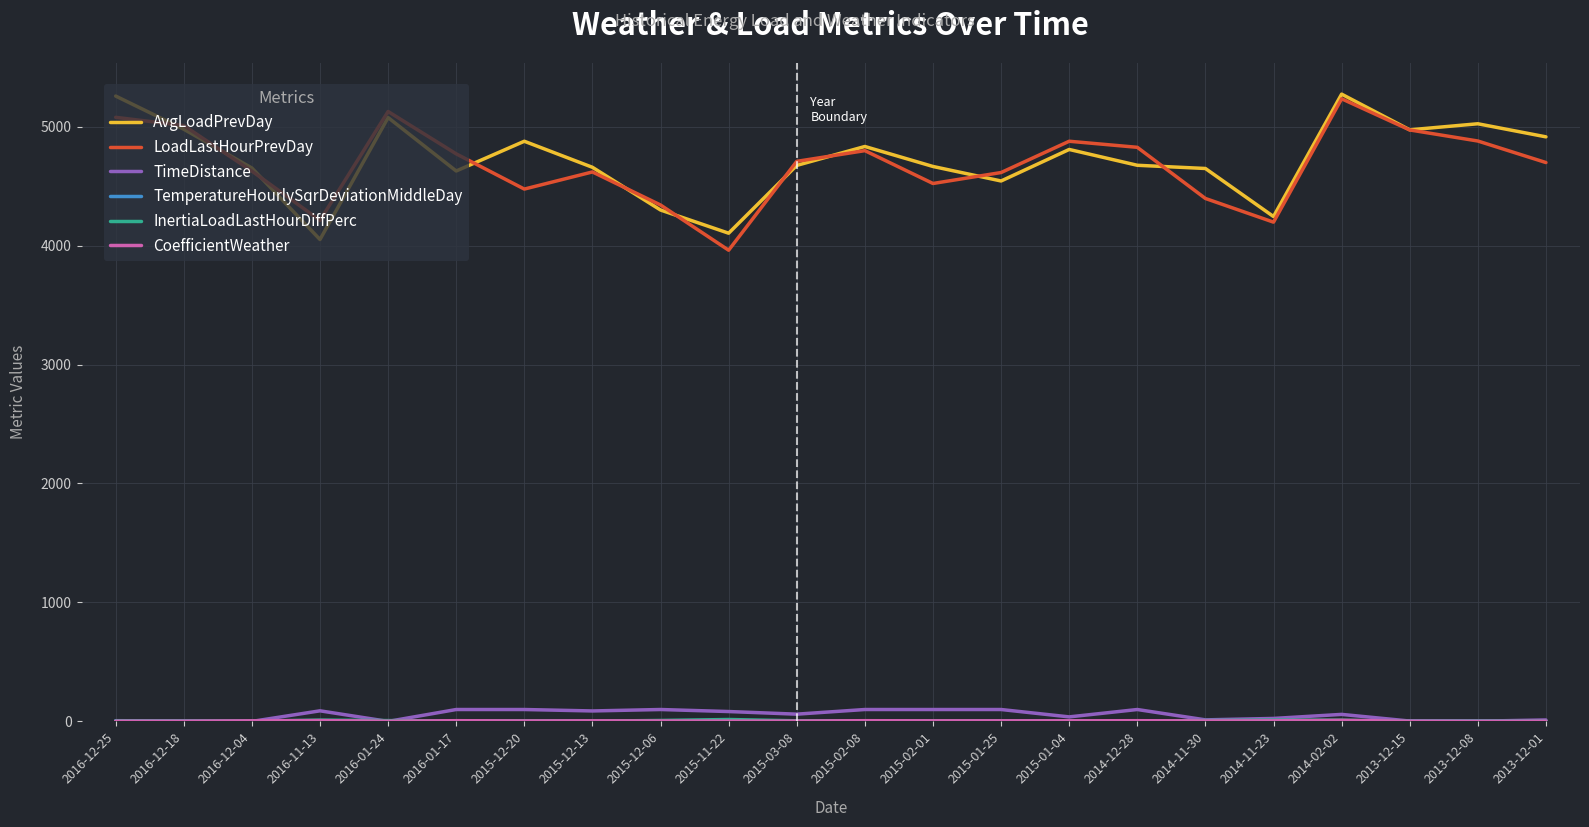

Where is the first local maximum for AvgLoadPrevDay?

2016-01-24